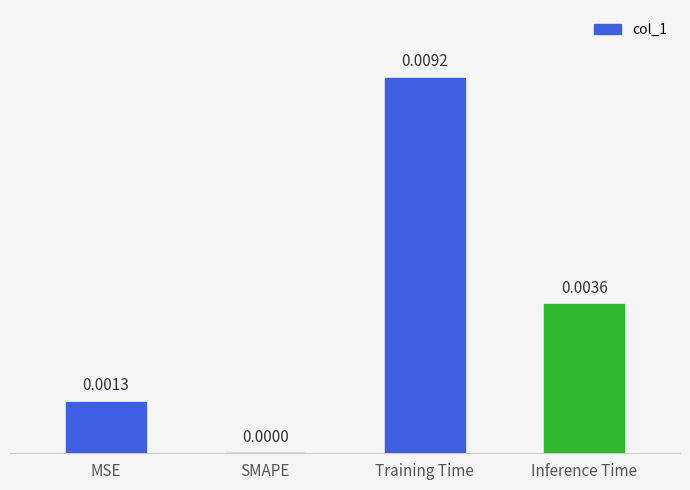

True or false: the data shows 0.0 at SMAPE.

True